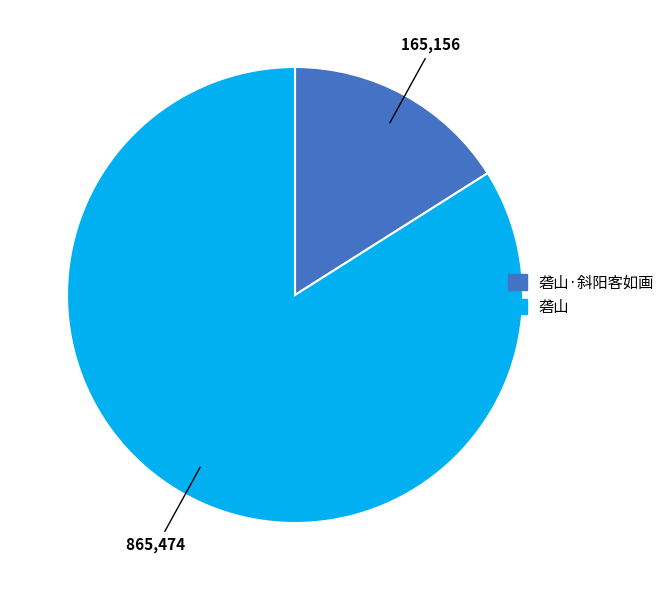

Count the number of slices in the pie.

2